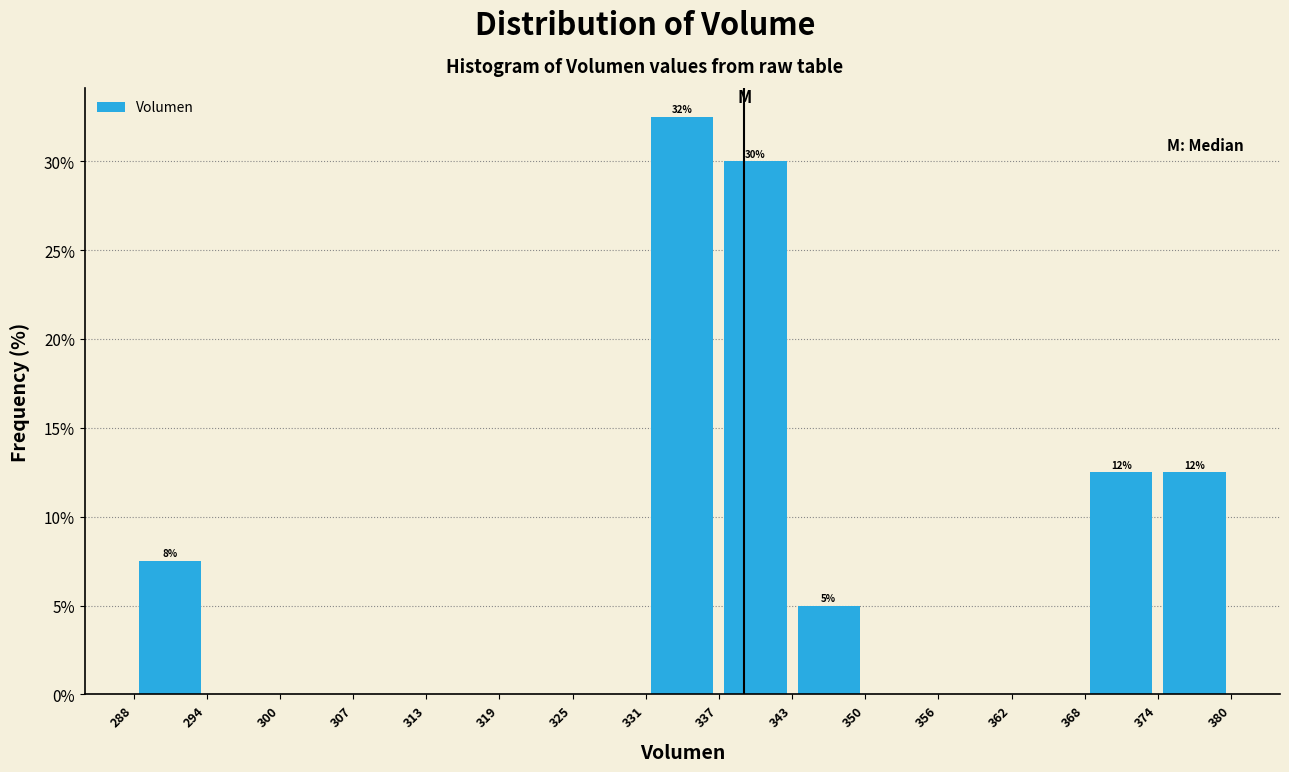

Over which range of the x-axis is the bar tallest?

331 to 337